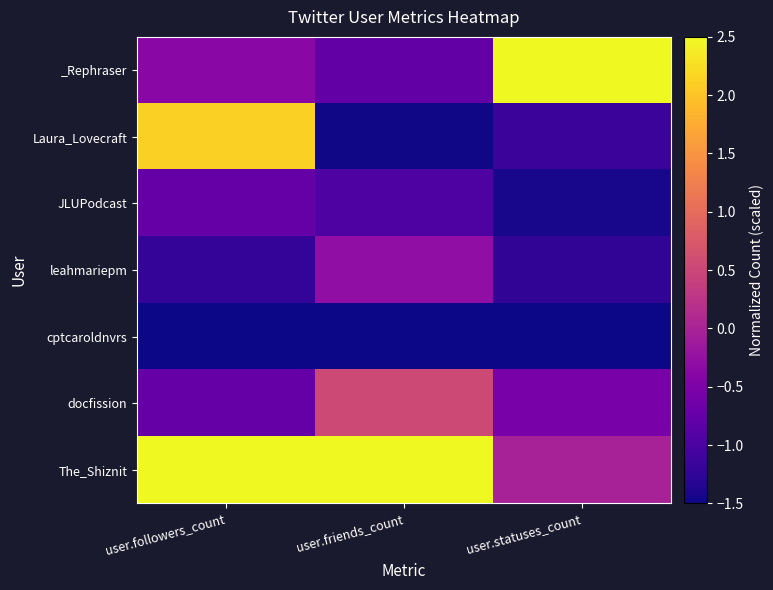

Which series has the largest range (max minus min)?

Laura_Lovecraft